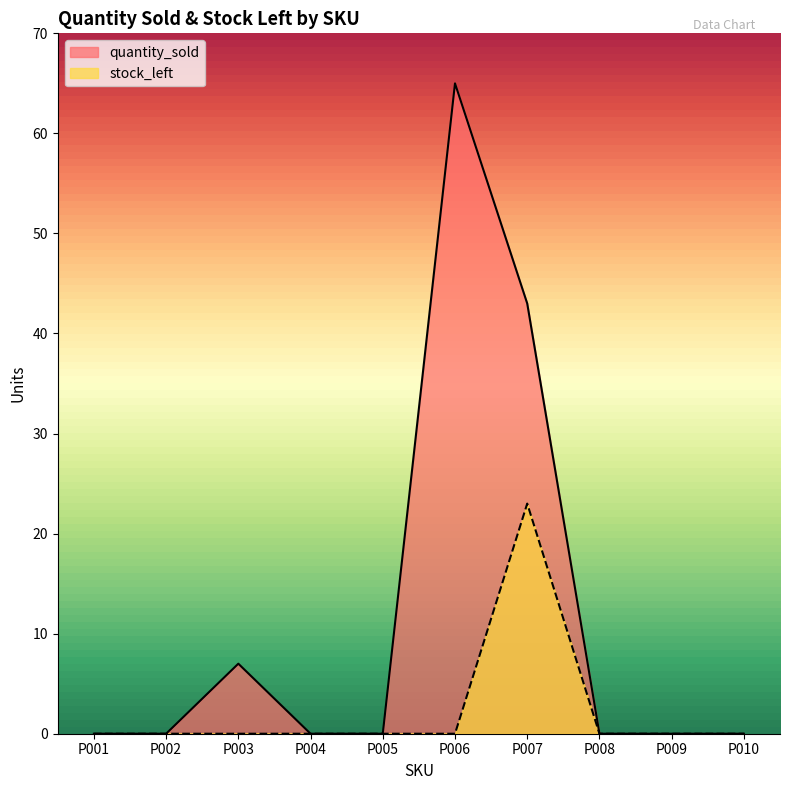

Count the number of data series in this chart.

2